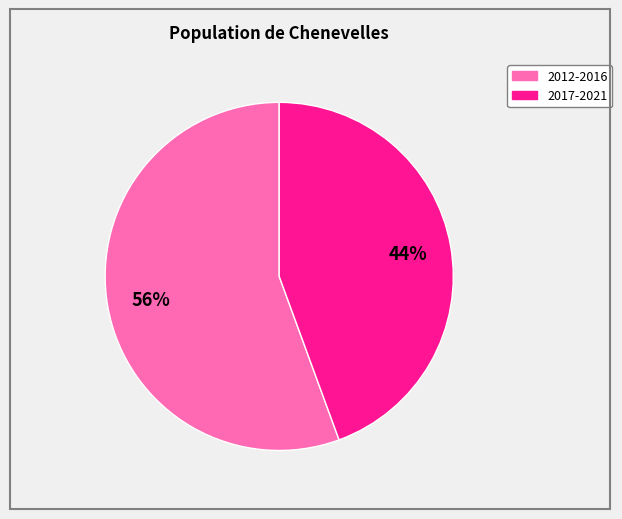

Is there a majority slice in this chart?

Yes